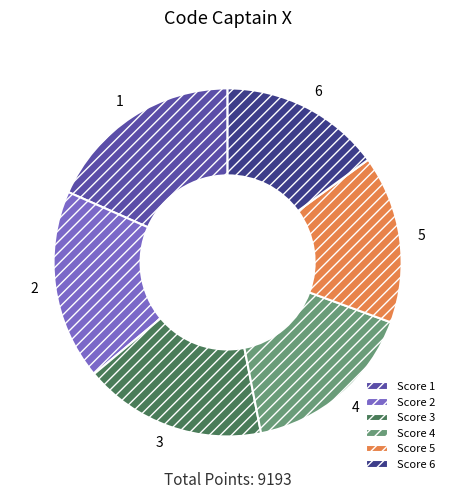

The Score 3 slice represents 17% of the pie. True or false?

True